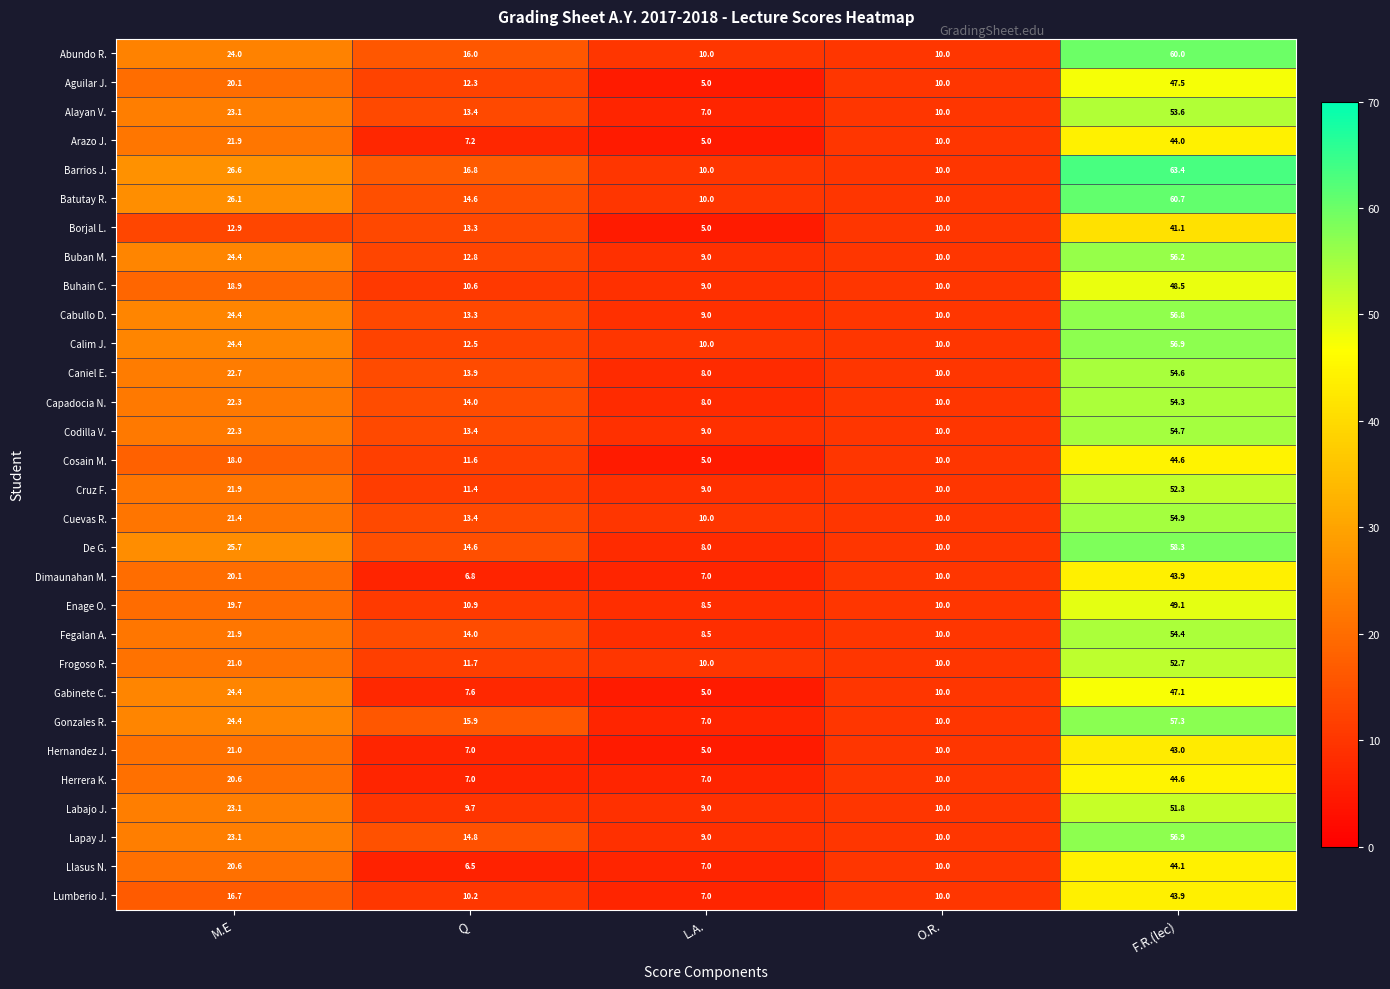

Between Q and O.R., which series saw the biggest shift?

Barrios J.